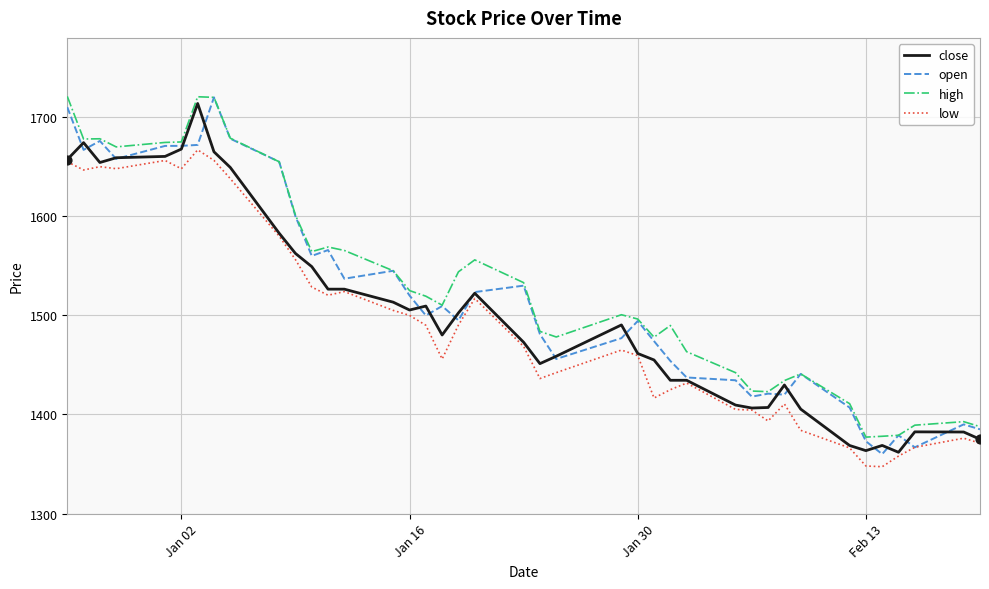

What are all the series names shown in the legend?

close, open, high, low